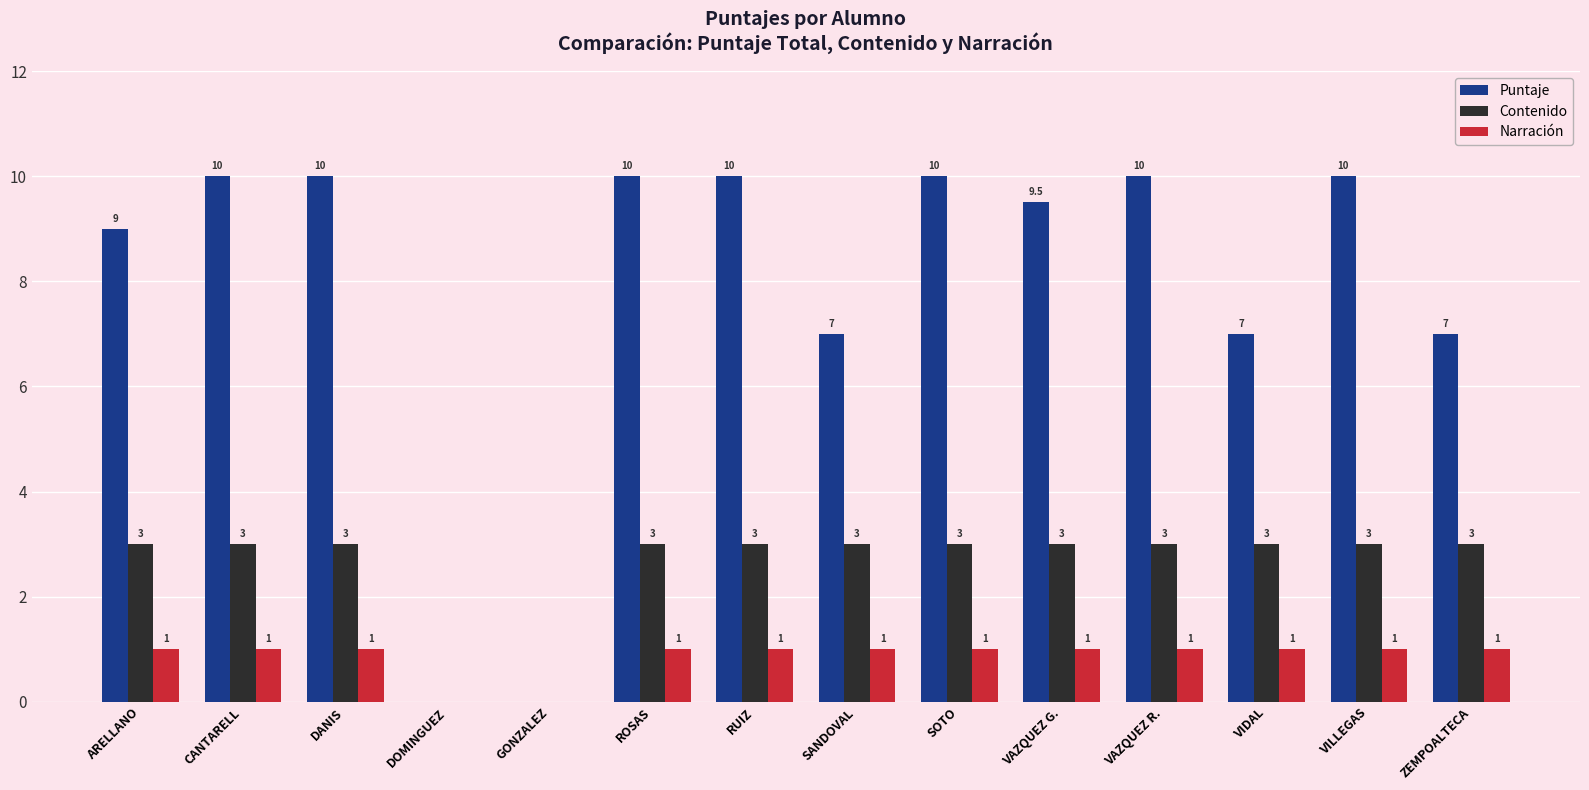

What is the greatest value displayed?

10.0